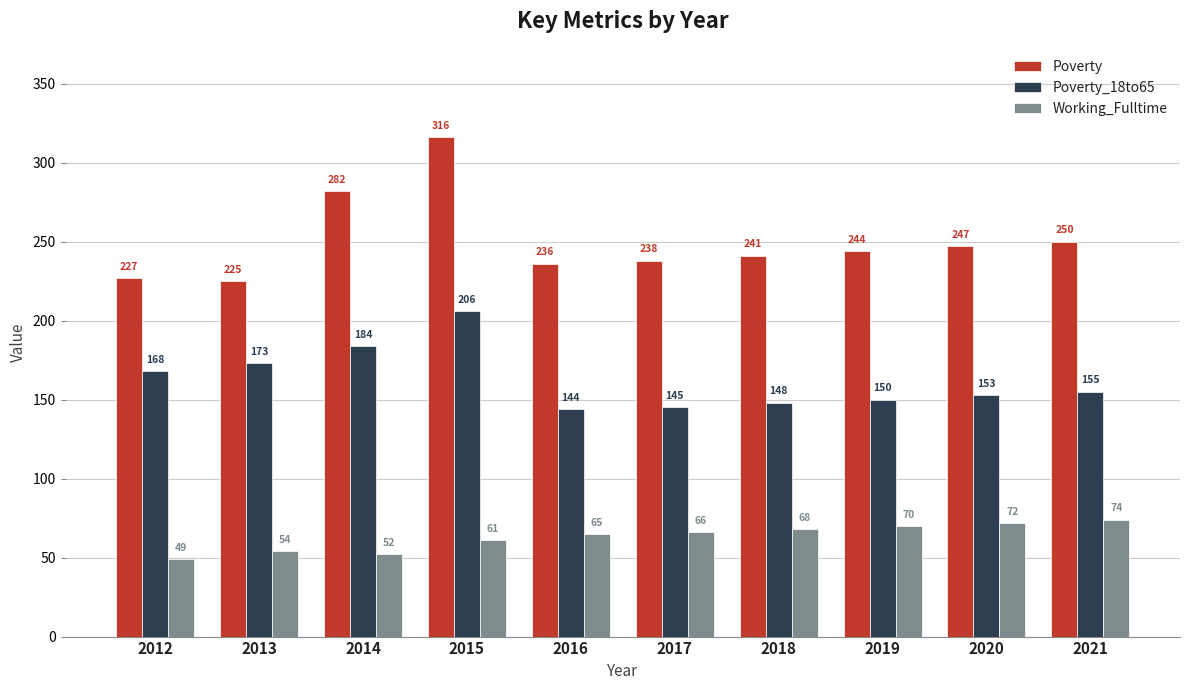

The Poverty_18to65 series shows 144 at 2016. True or false?

True